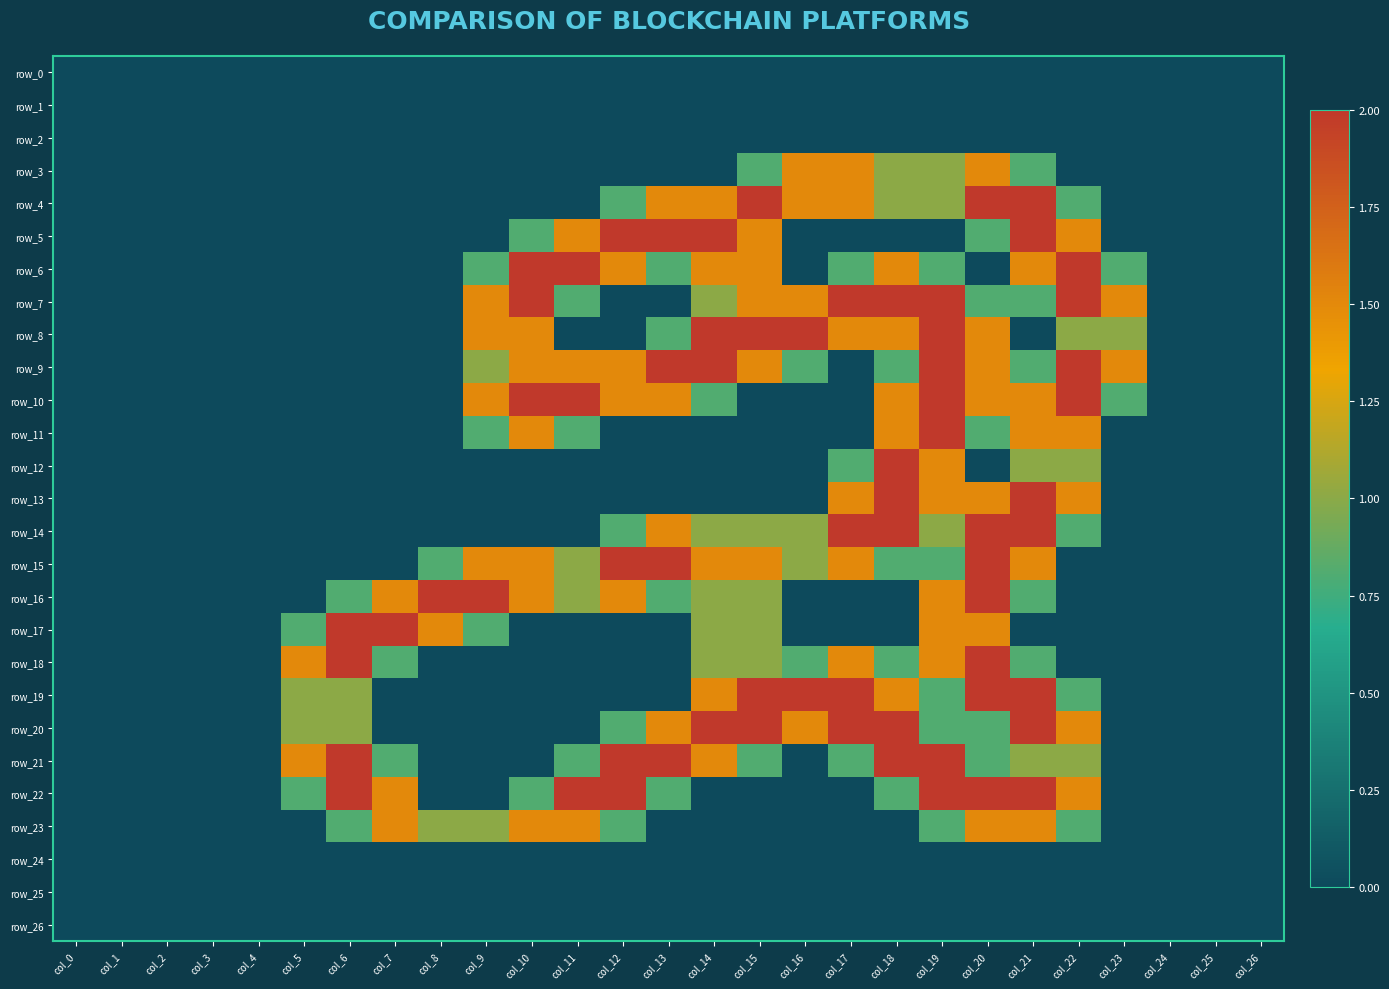

List the labels in order of row_21 value, largest first.

col_6, col_12, col_13, col_18, col_19, col_5, col_14, col_21, col_22, col_7, col_11, col_15, col_17, col_20, col_0, col_1, col_2, col_3, col_4, col_8, col_9, col_10, col_16, col_23, col_24, col_25, col_26